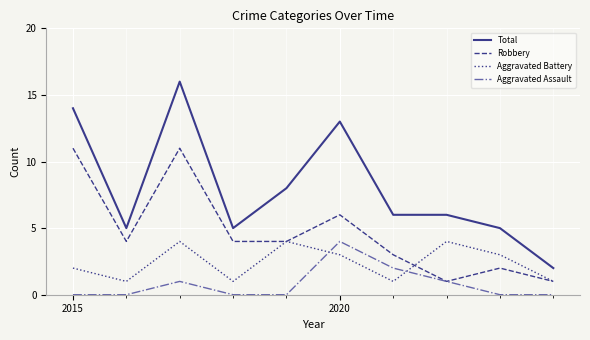

Which series has the widest spread of values?

Total